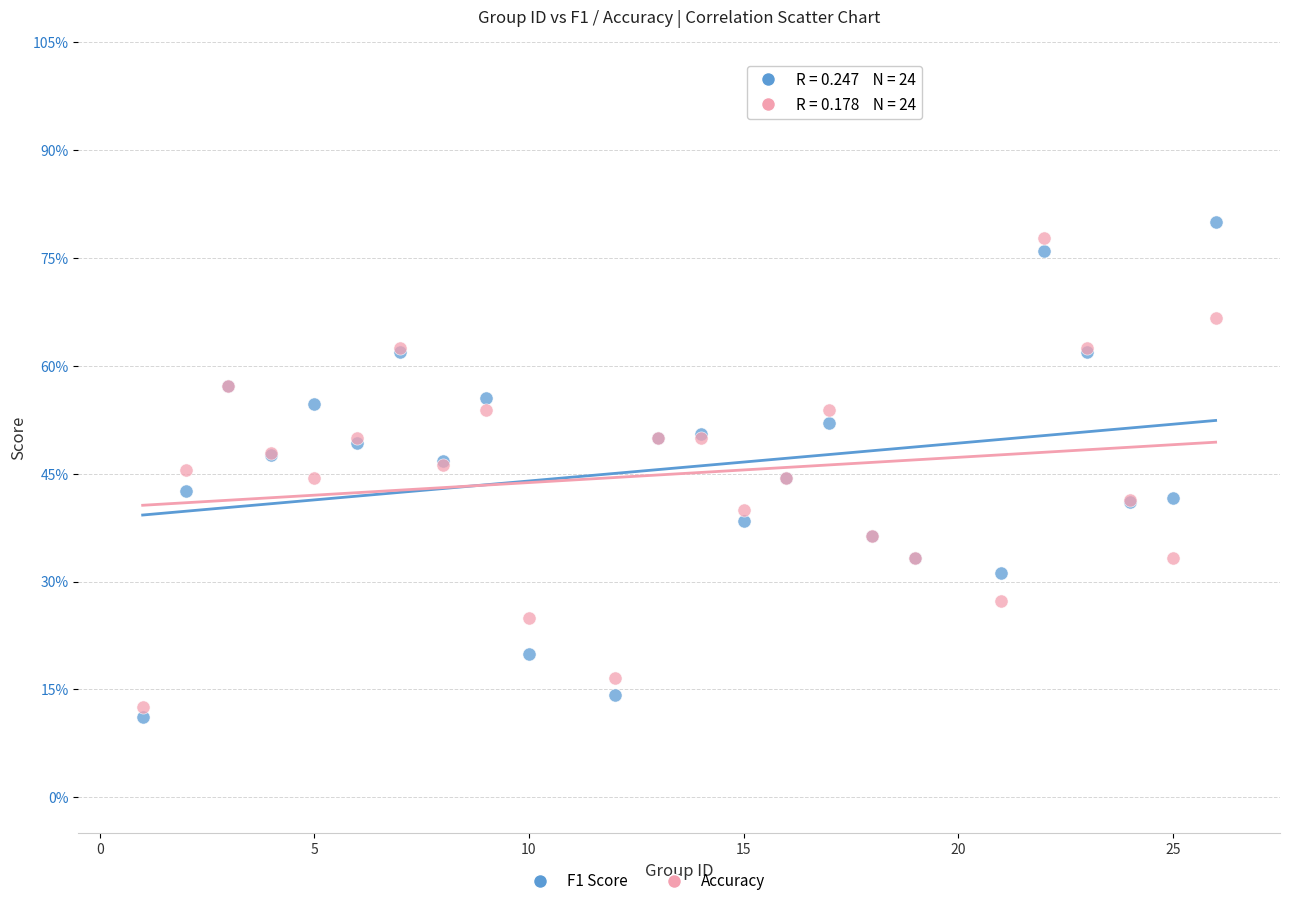

Which series has the widest spread of Y values?

F1 Score